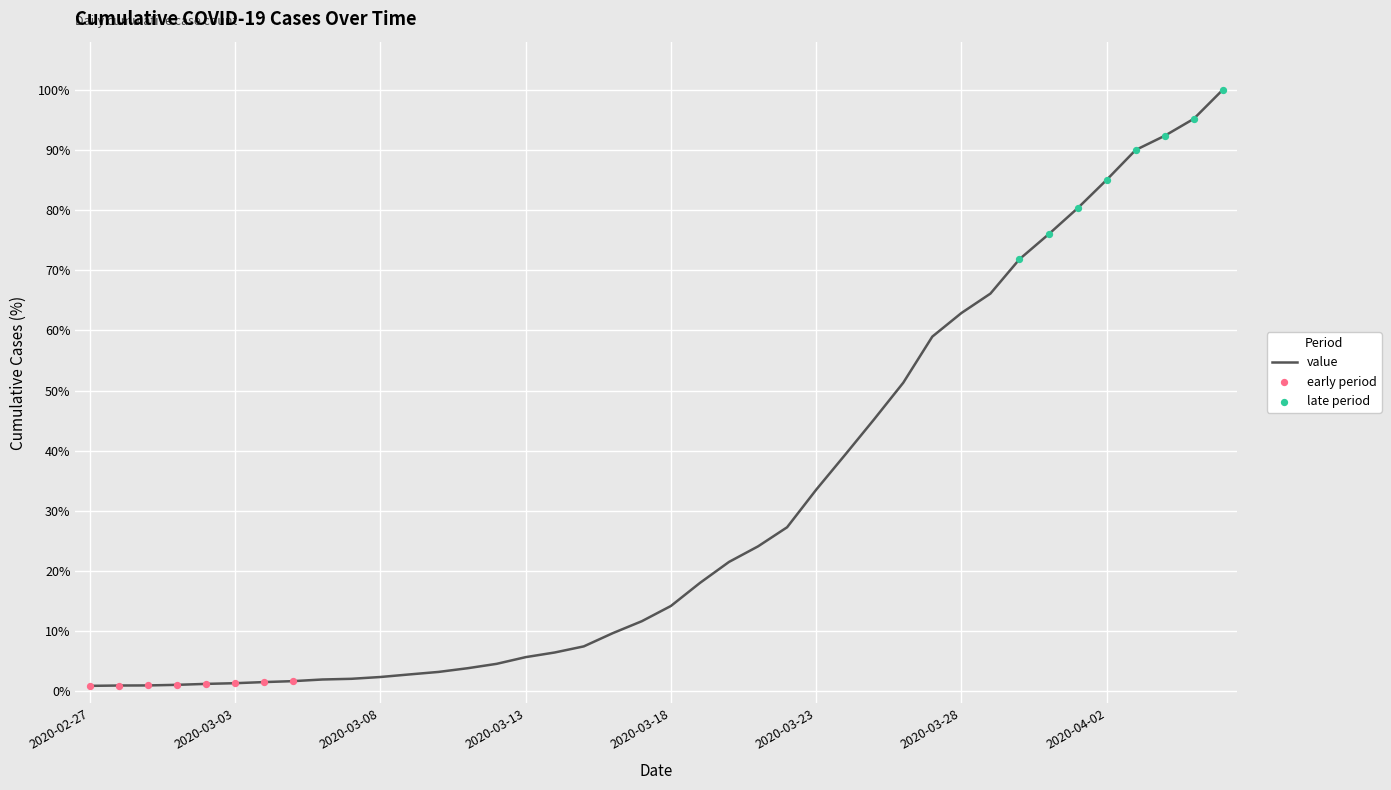

What is the difference between the maximum and minimum values?

99.1